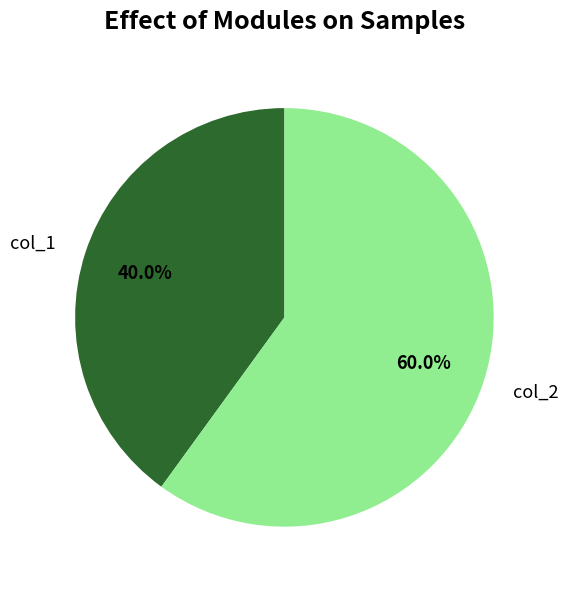

To the nearest percent, what portion does col_2 represent?

60%